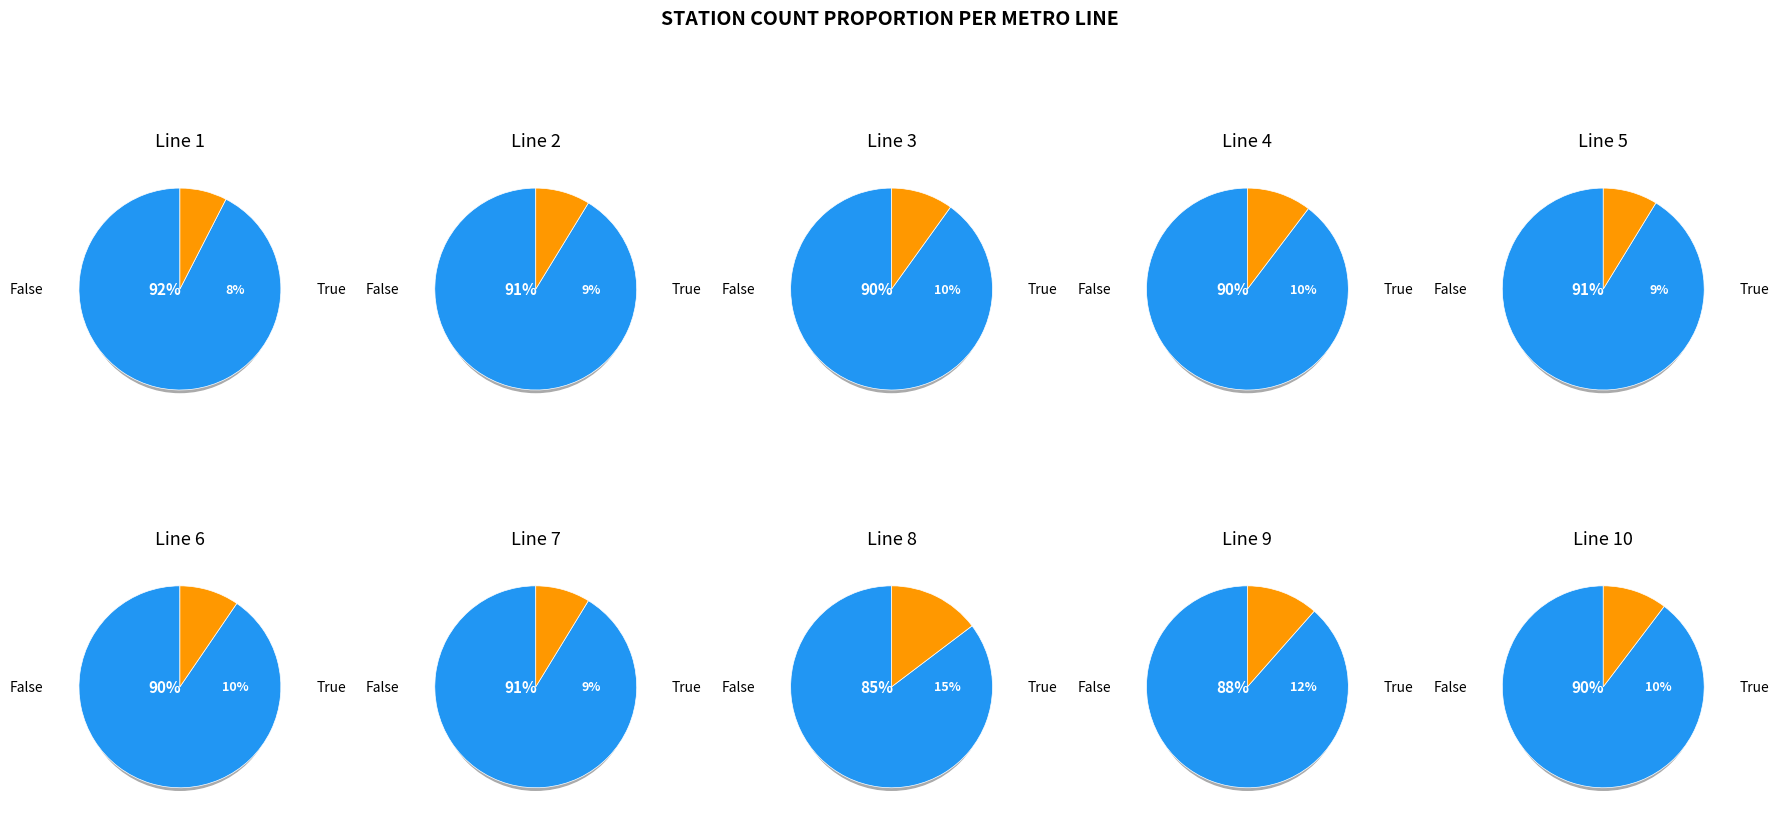

What is the ratio of the value at 3 to the value at 5?

1.1